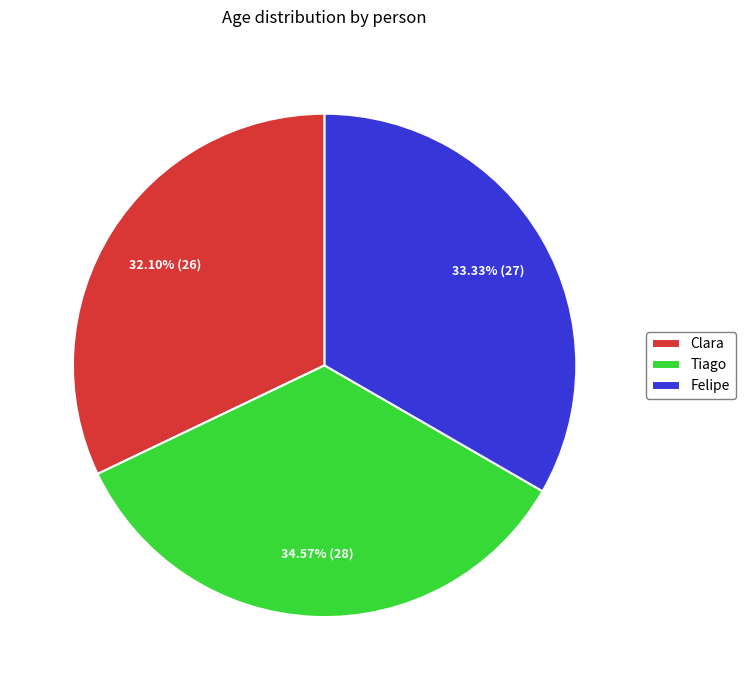

To the nearest percent, what percentage of the pie is Felipe?

33%